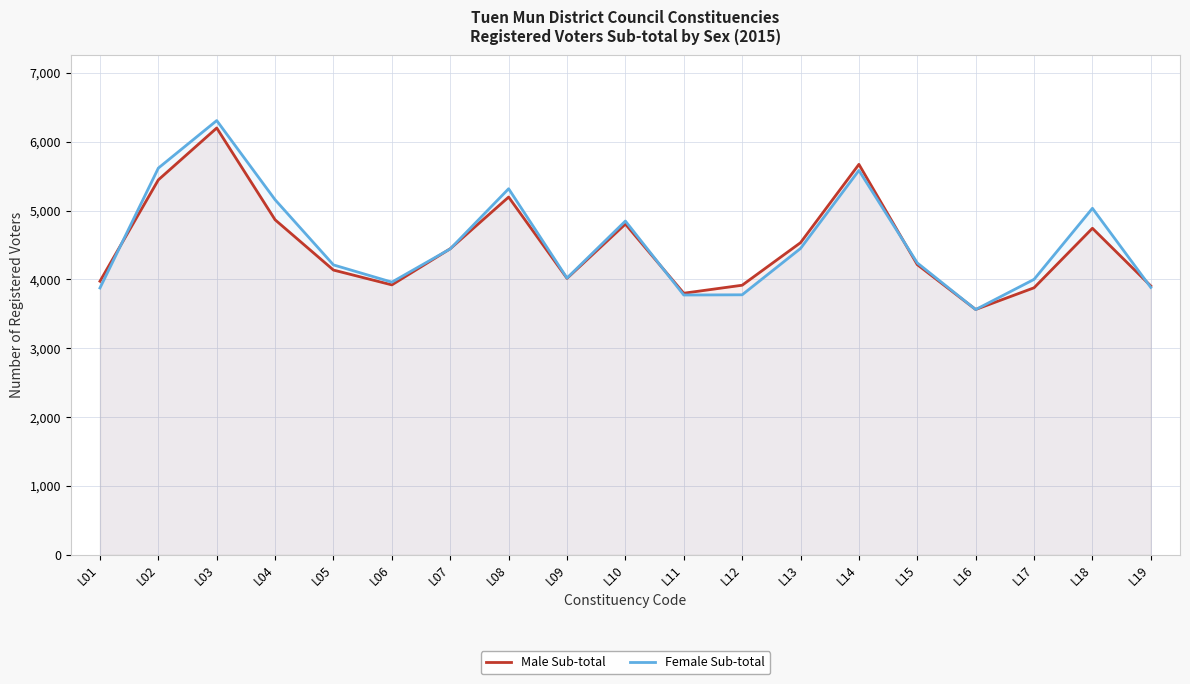

After their last crossing, which series has the higher values: Female Sub-total or Male Sub-total?

Male Sub-total